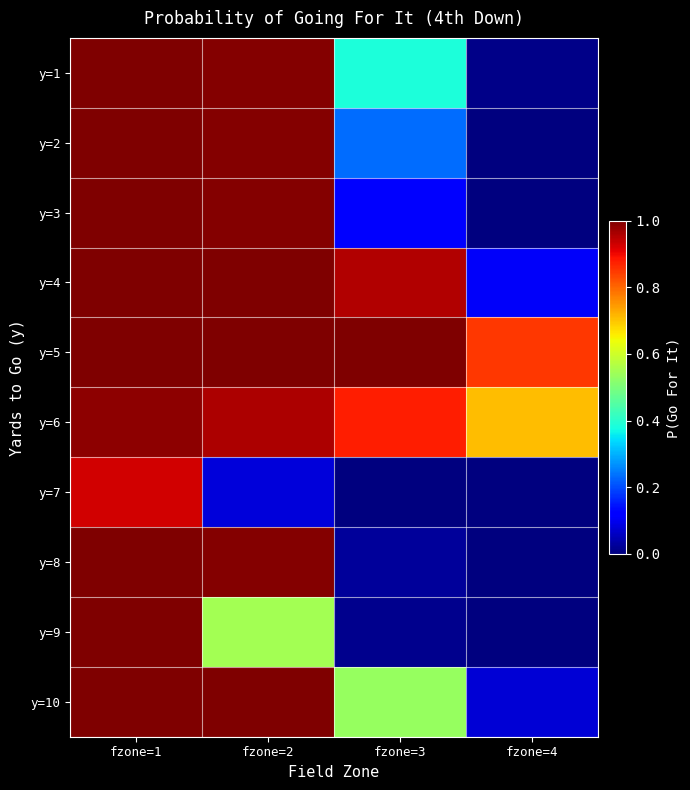

What is the maximum value shown in the chart?

1.0